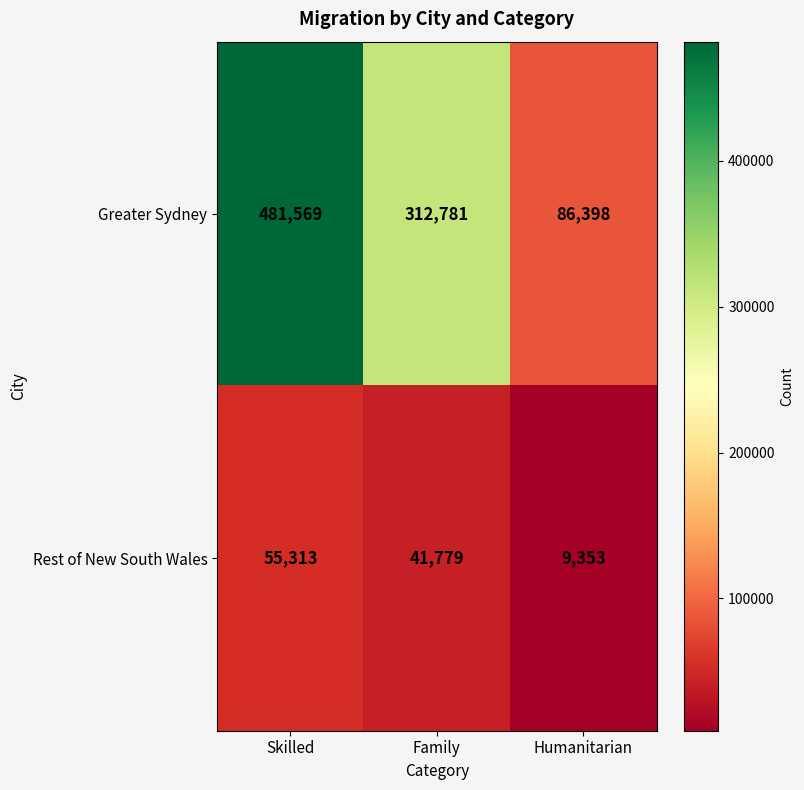

Which series has the widest spread of values?

Greater Sydney